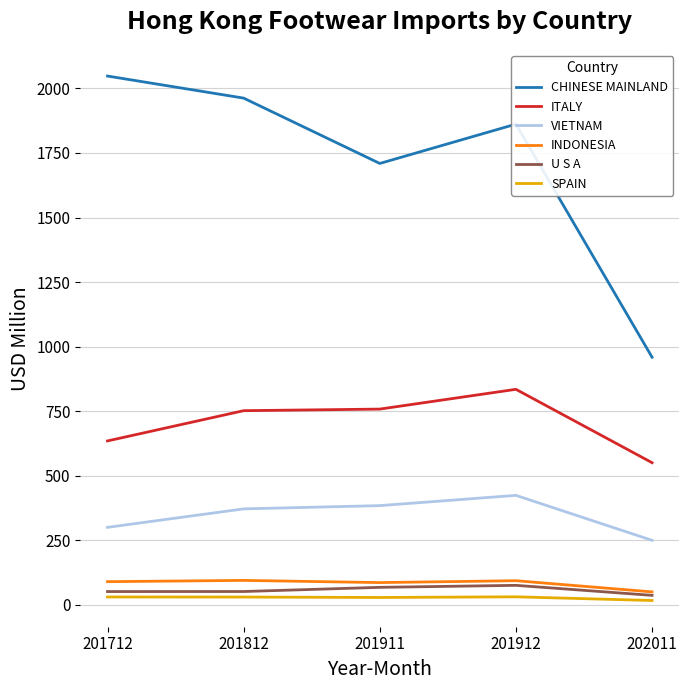

Is the value of CHINESE MAINLAND at 201912 greater than the value of U S A at 201812?

Yes